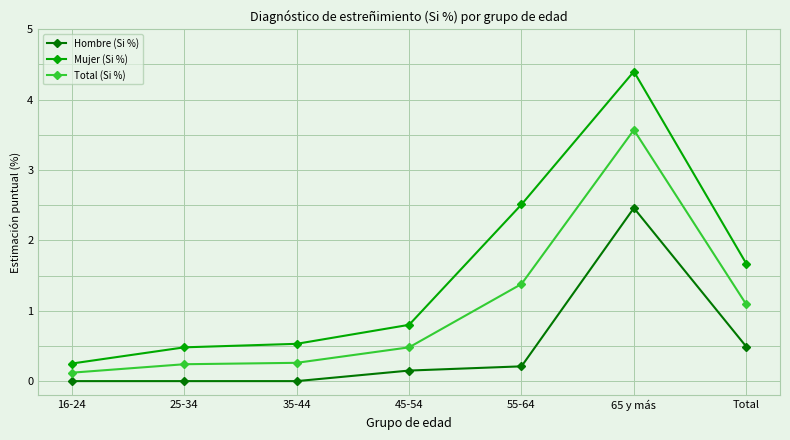

At how many categories does at least one series exceed 0?

7